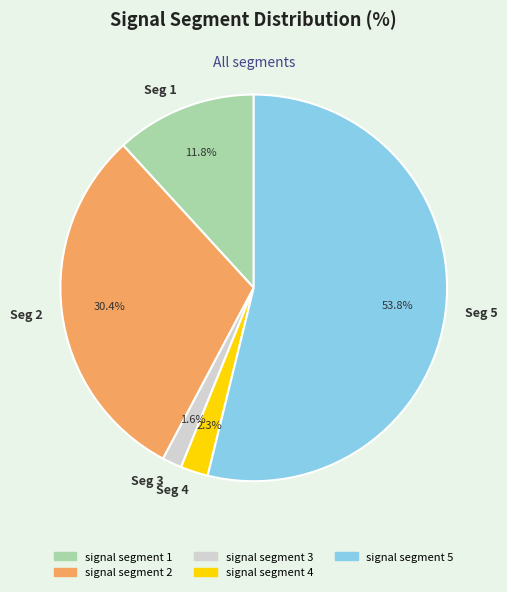

Which category has the biggest portion of the pie?

Seg 5